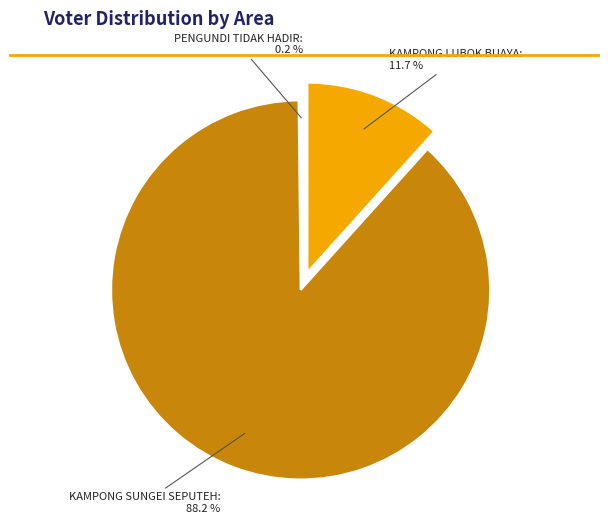

To the nearest percent, what is the average slice percentage?

33%